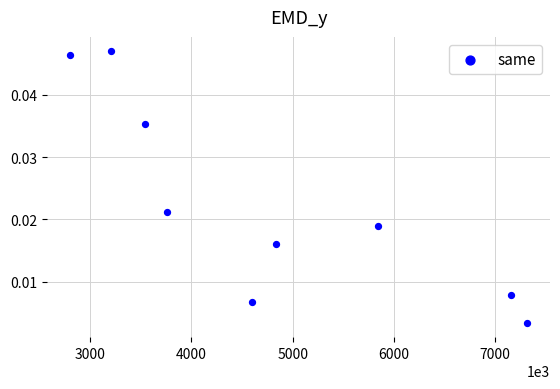

What is the range of X values (max minus min)?

4514800.0